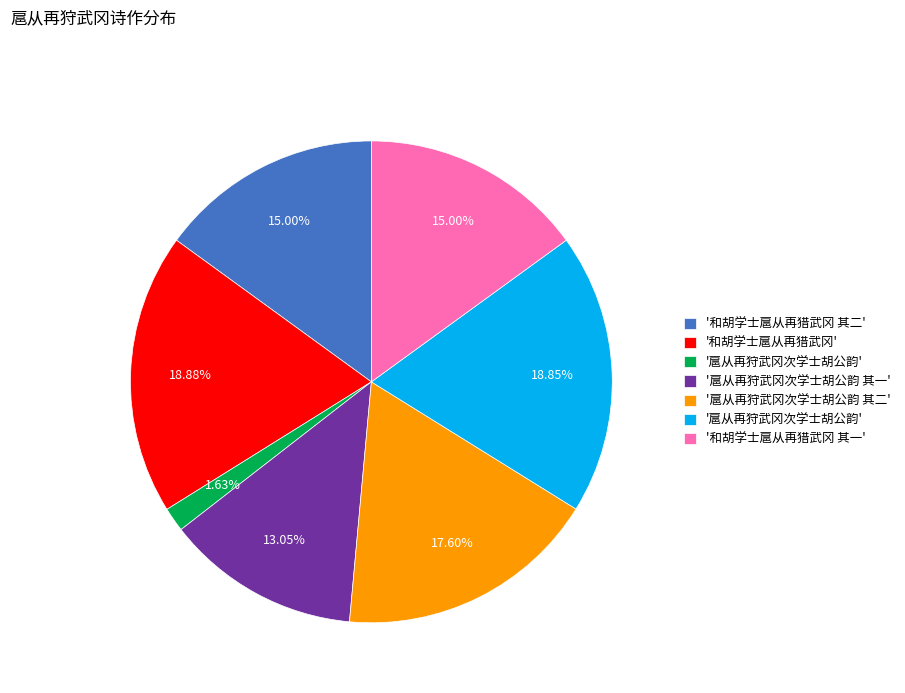

Is there a majority slice in this chart?

No